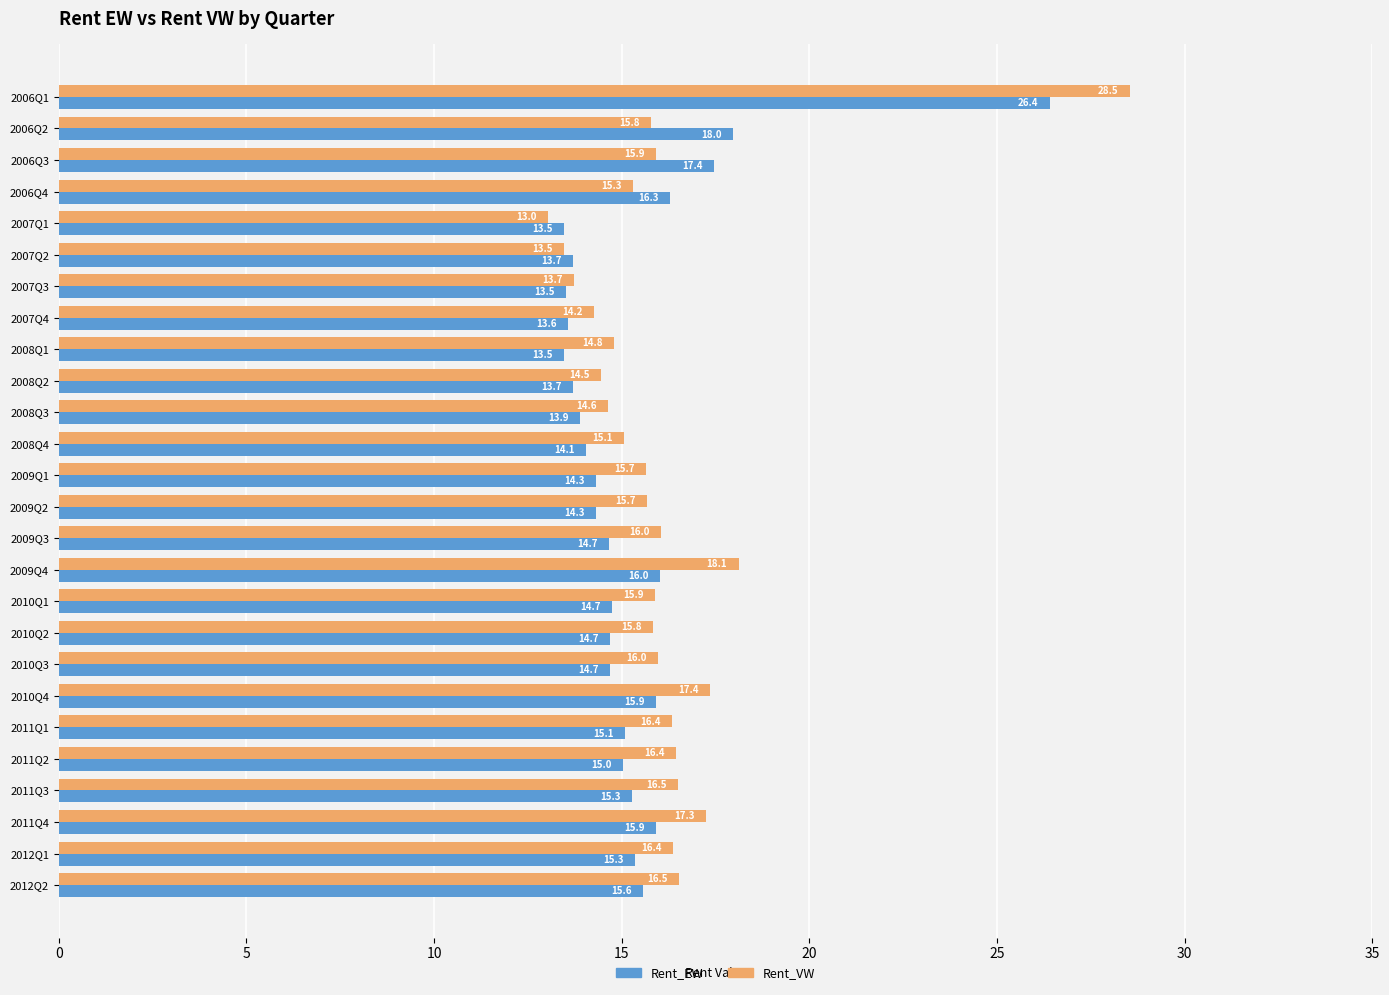

Is it true that Rent_EW equals 21.1 at 2009Q3?

False